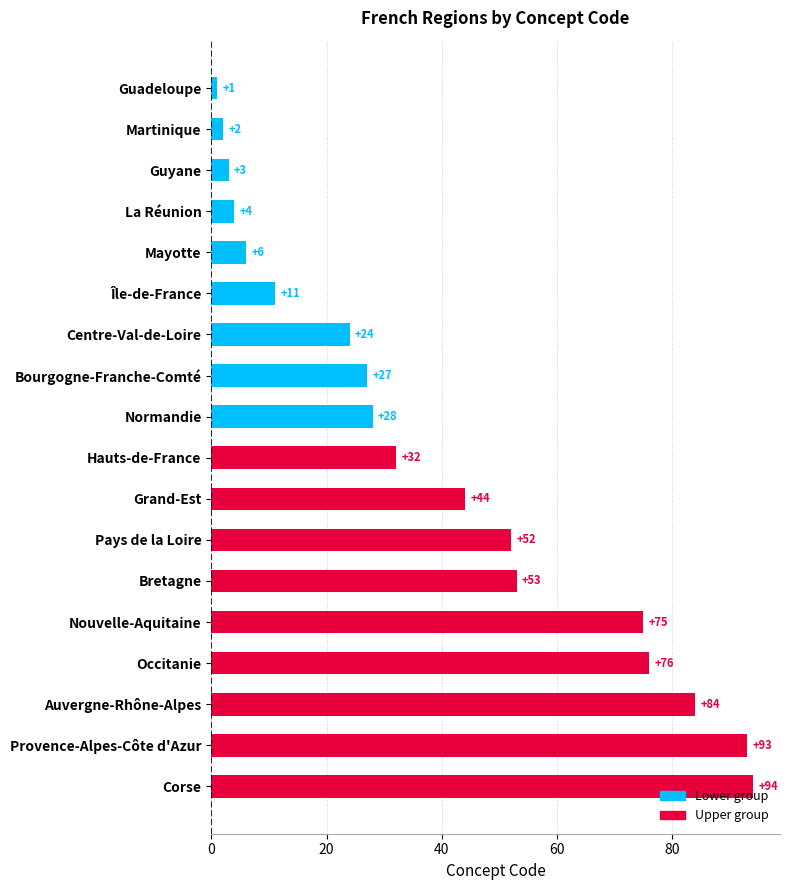

What is the label of the 4th bar from the top?

La Réunion